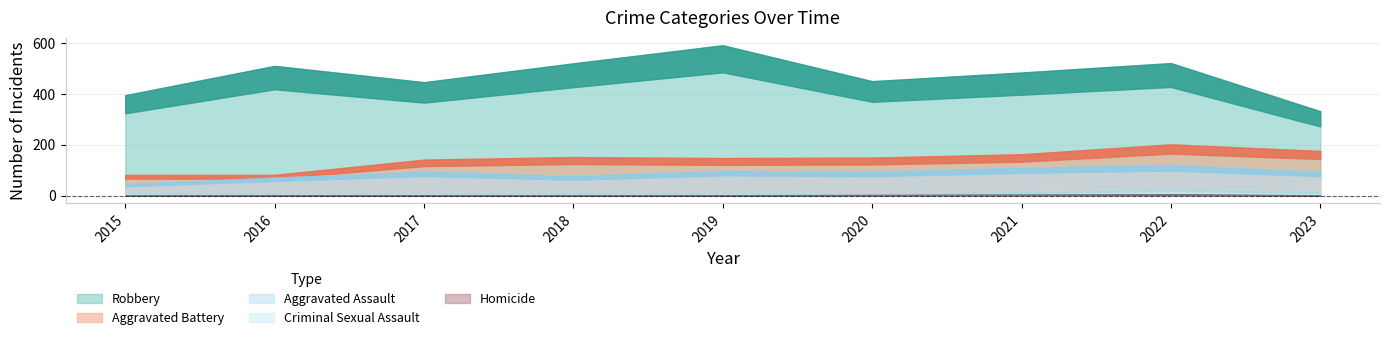

True or false: Aggravated Assault and Homicide cross at least once.

False